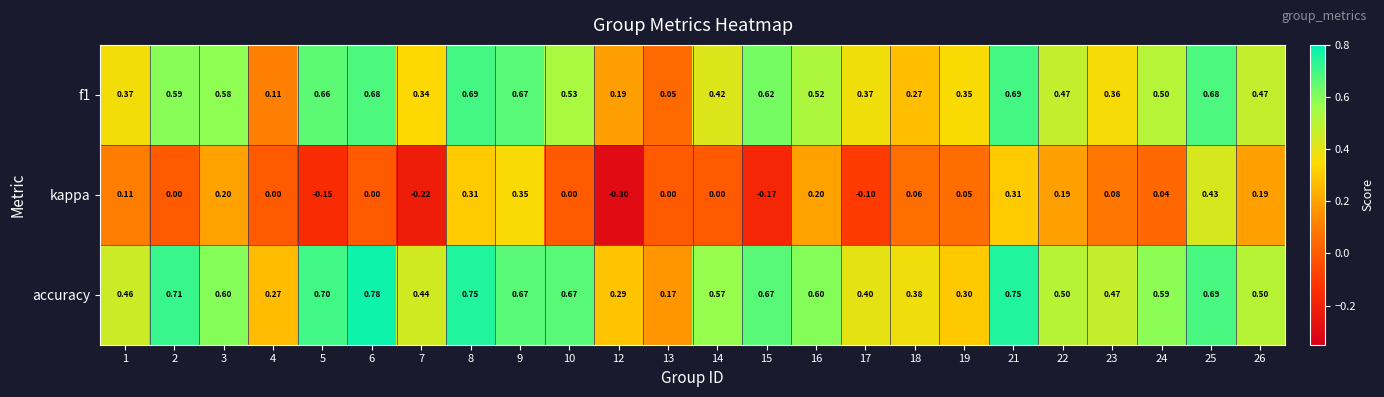

How many series are shown in this chart?

3